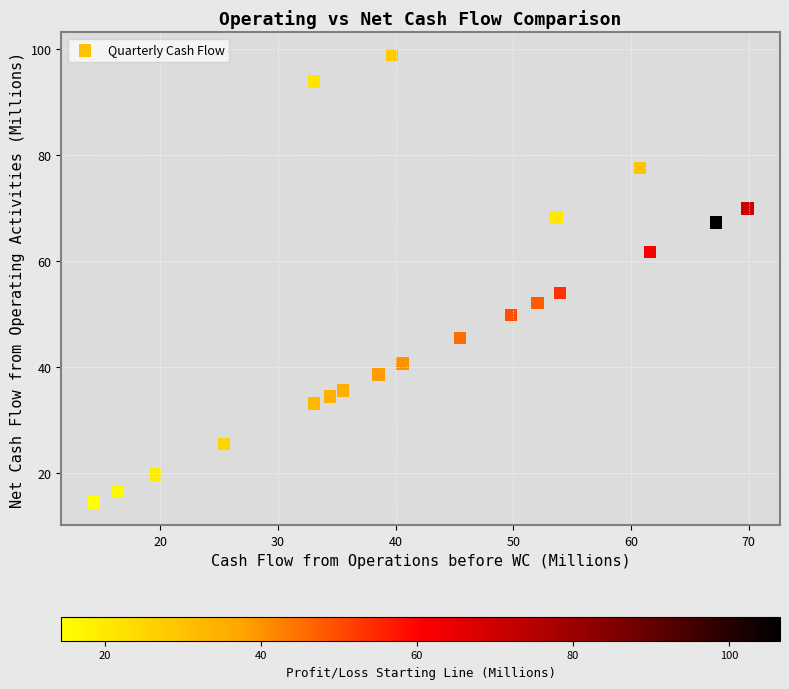

What Y value in the scatter plot is closest to 56?

54.0